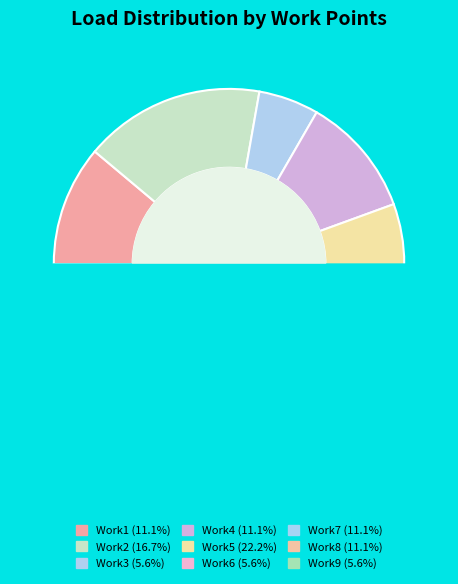

How much of the chart is everything except Work2?

83.3%